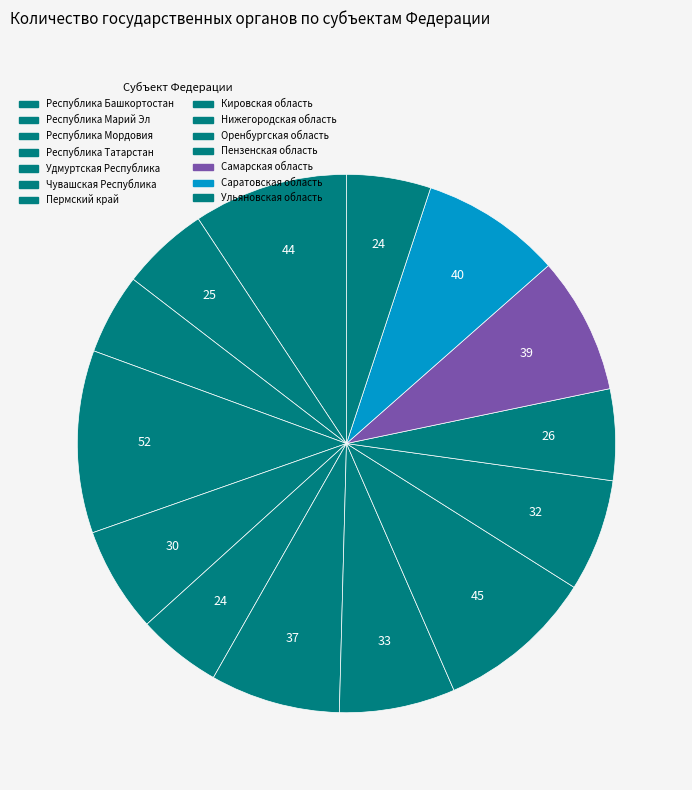

How many slices are in this pie chart?

14